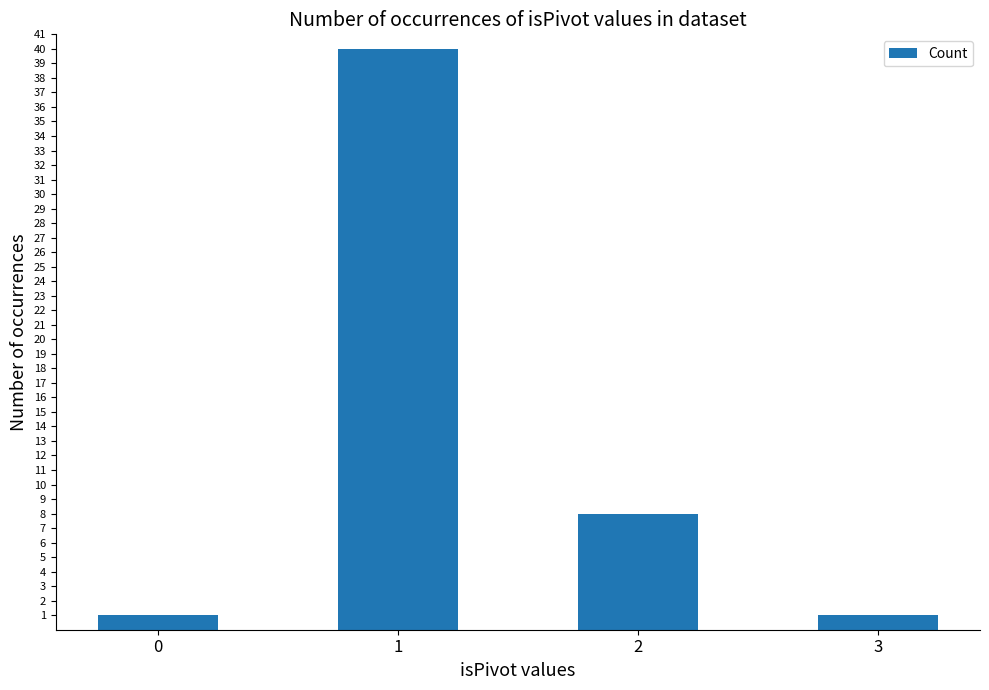

How many data points are less than 8?

2